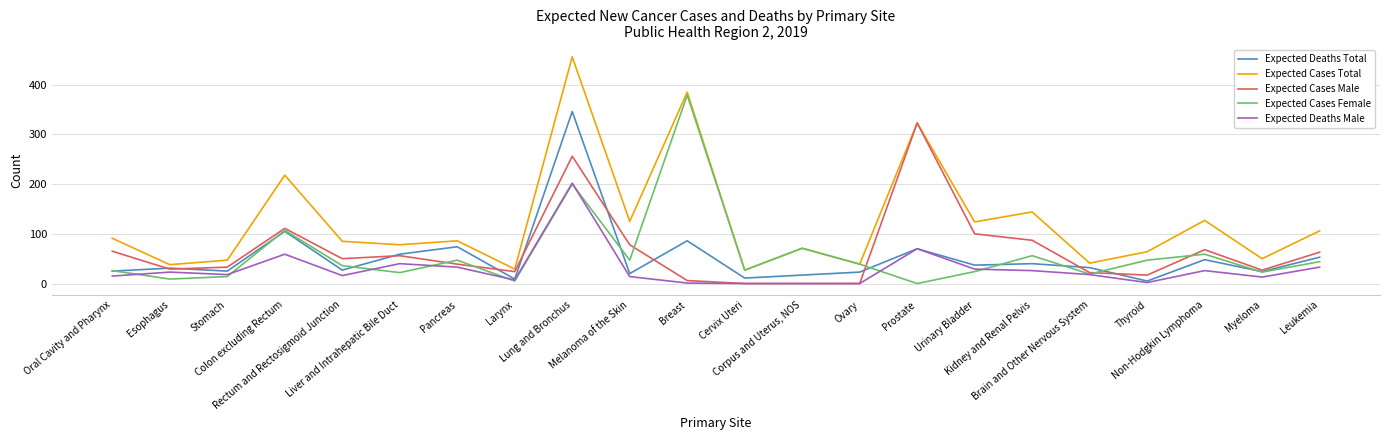

The Expected Deaths Total series shows 25 at Stomach. True or false?

True